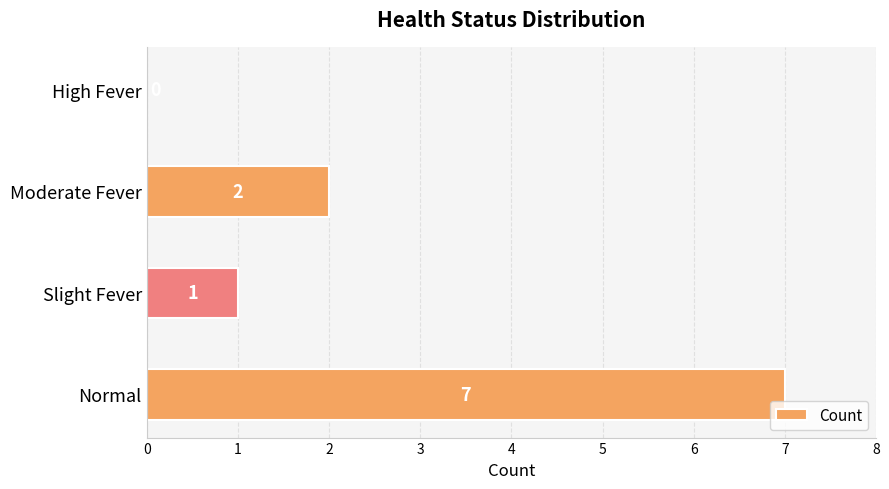

Reading bottom to top, what are all the values shown in this chart?

Normal=7	Slight Fever=1	Moderate Fever=2	High Fever=0